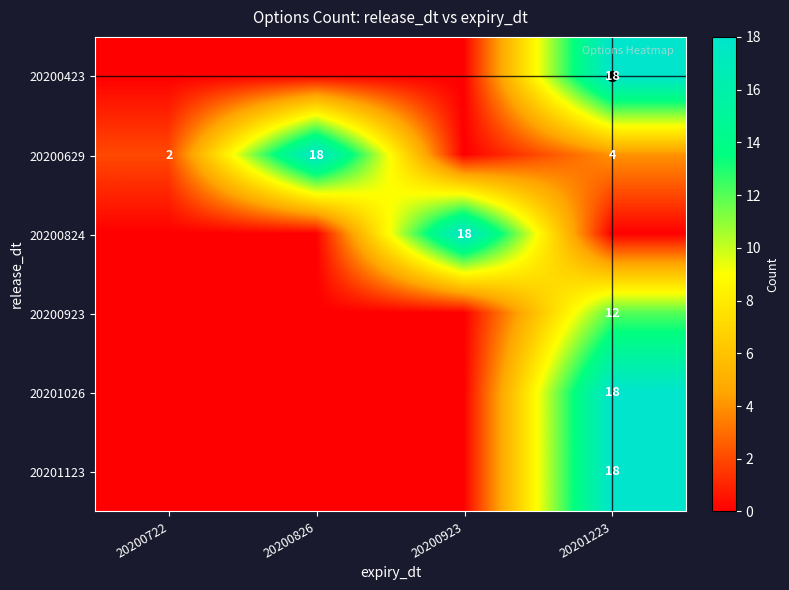

True or false: 20200824 has a value of 18 at 20200923.

True